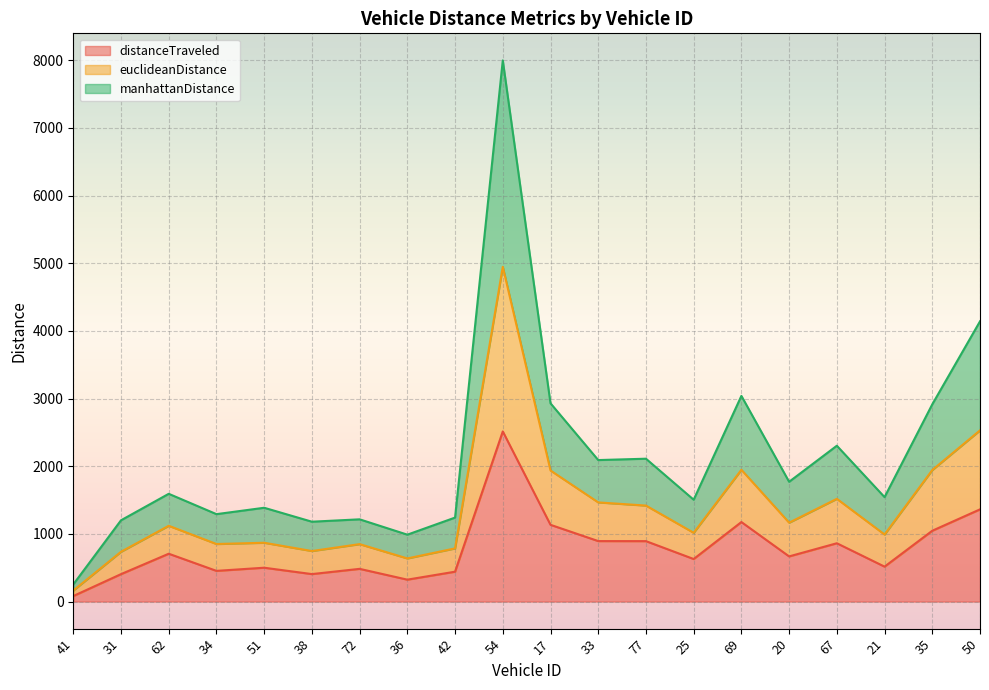

What position from the left is 54?

10